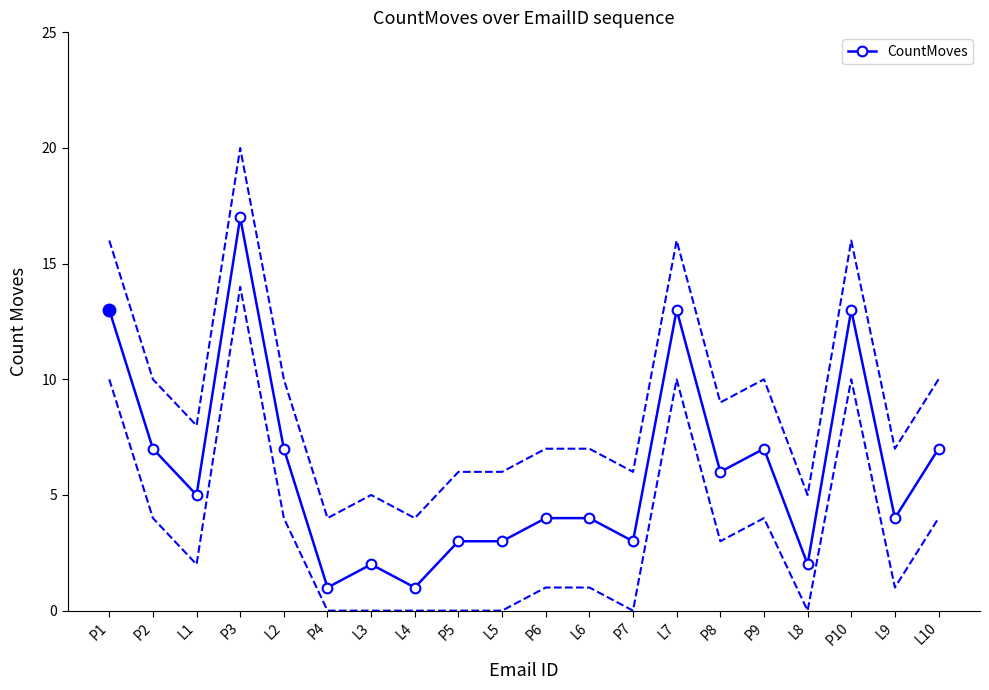

What position from the left is P2?

2